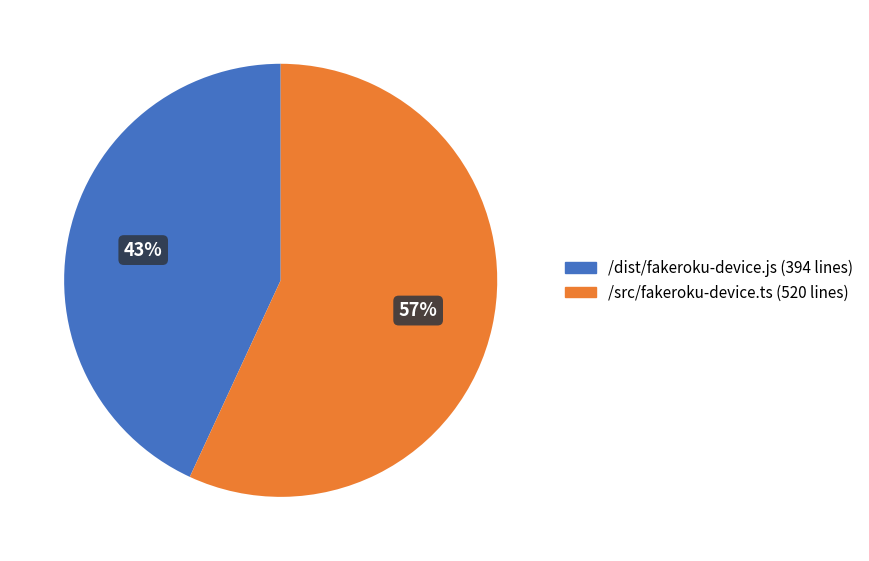

Approximately how many times larger is the value at /dist/fakeroku-device.js compared to /src/fakeroku-device.ts?

0.8